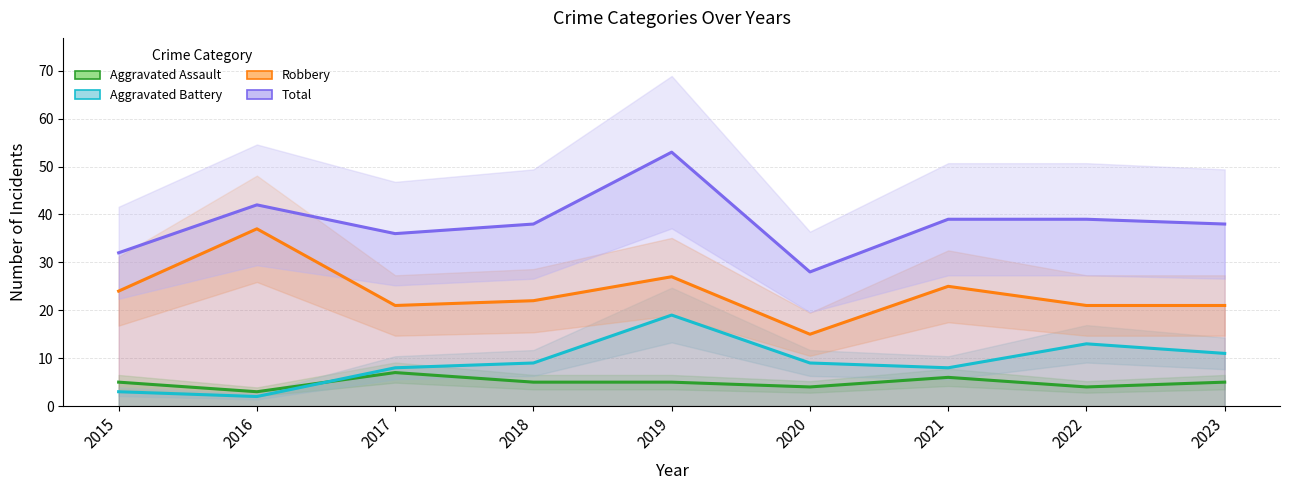

What is the difference between the maximum and minimum values in the Aggravated Assault series?

4